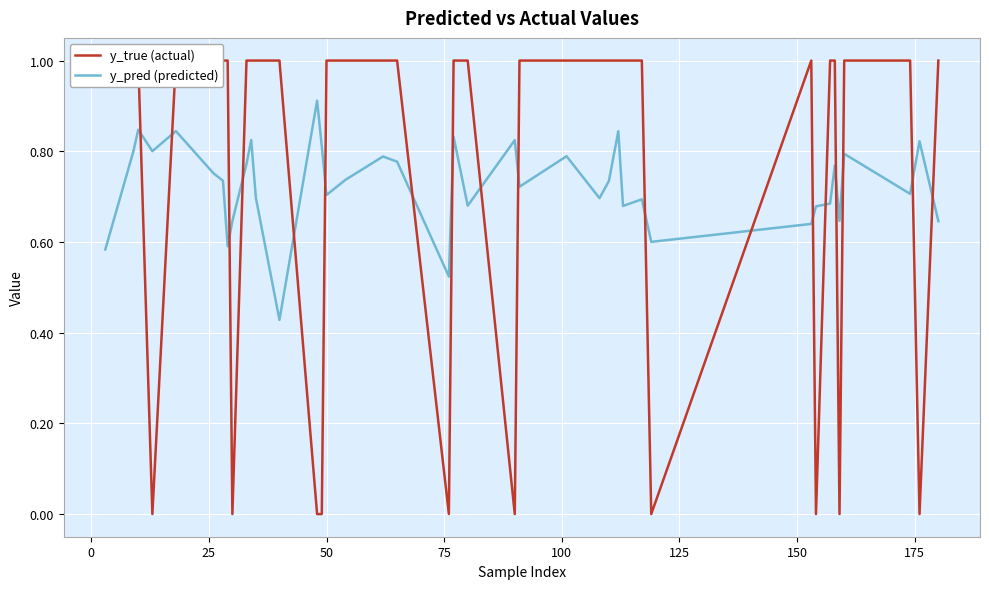

Count the number of categories in the chart.

40